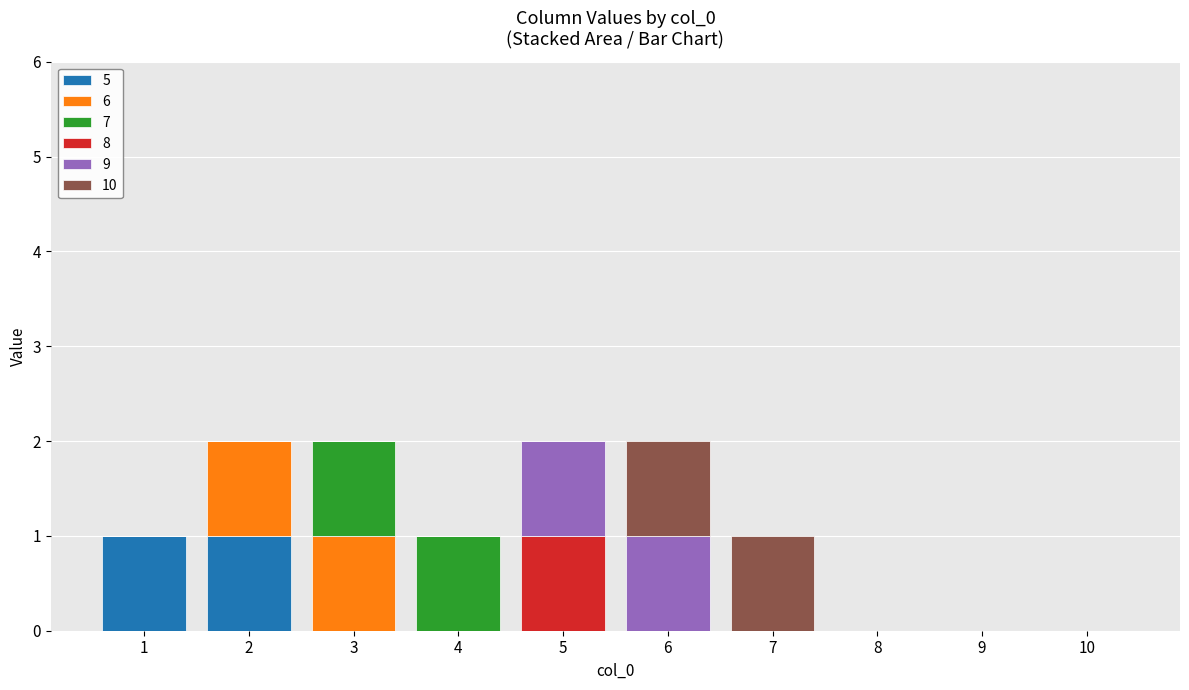

At 8, list the series in order from largest to smallest.

5, 6, 7, 8, 9, 10